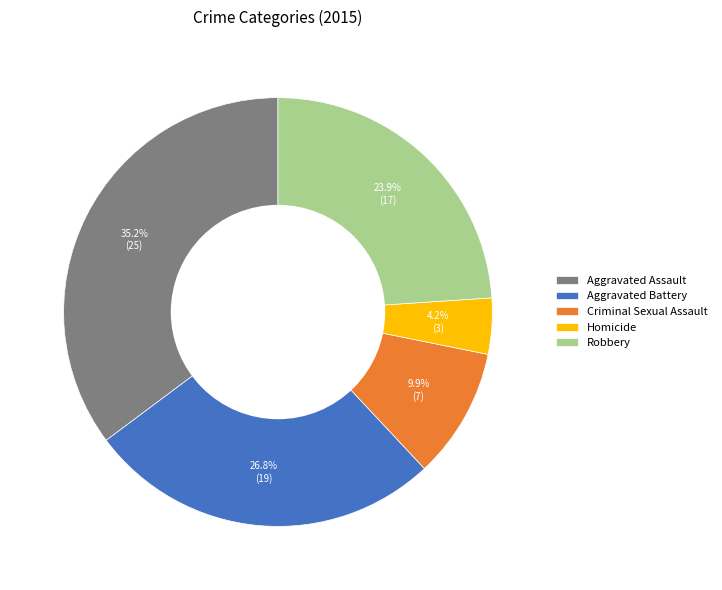

True or false: Criminal Sexual Assault accounts for 1% of the total.

False